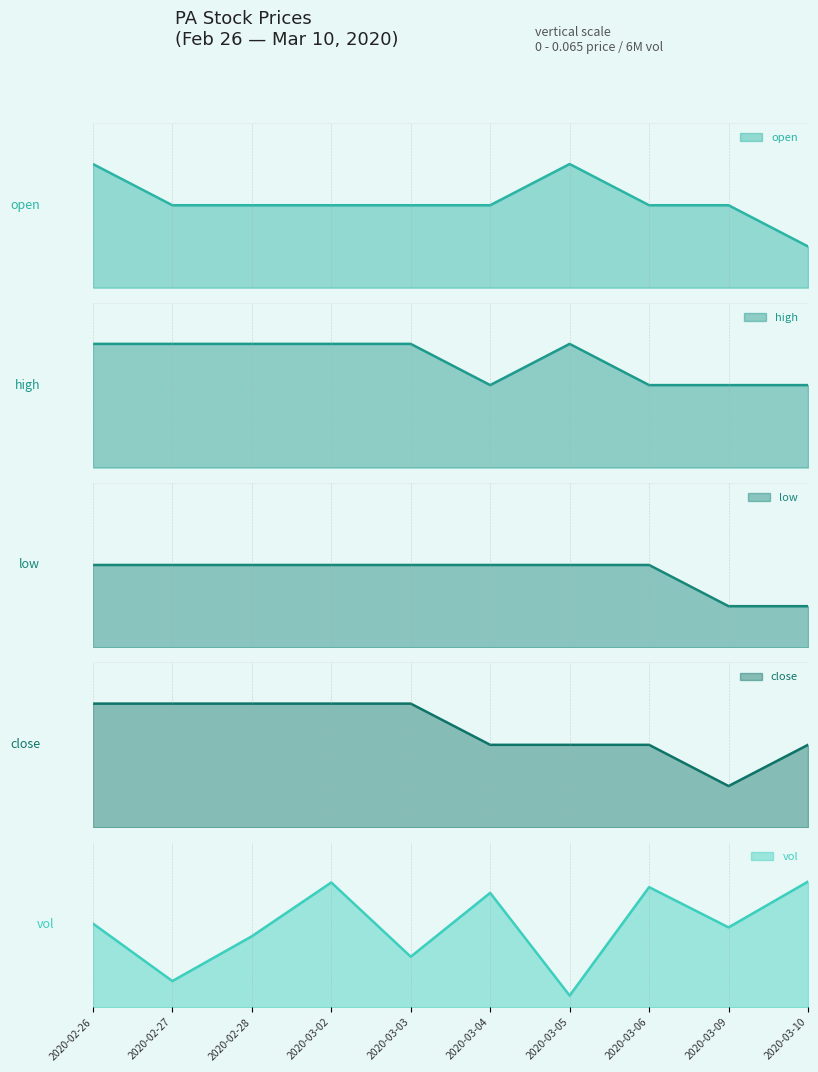

How many interior local peaks does the high series have?

1